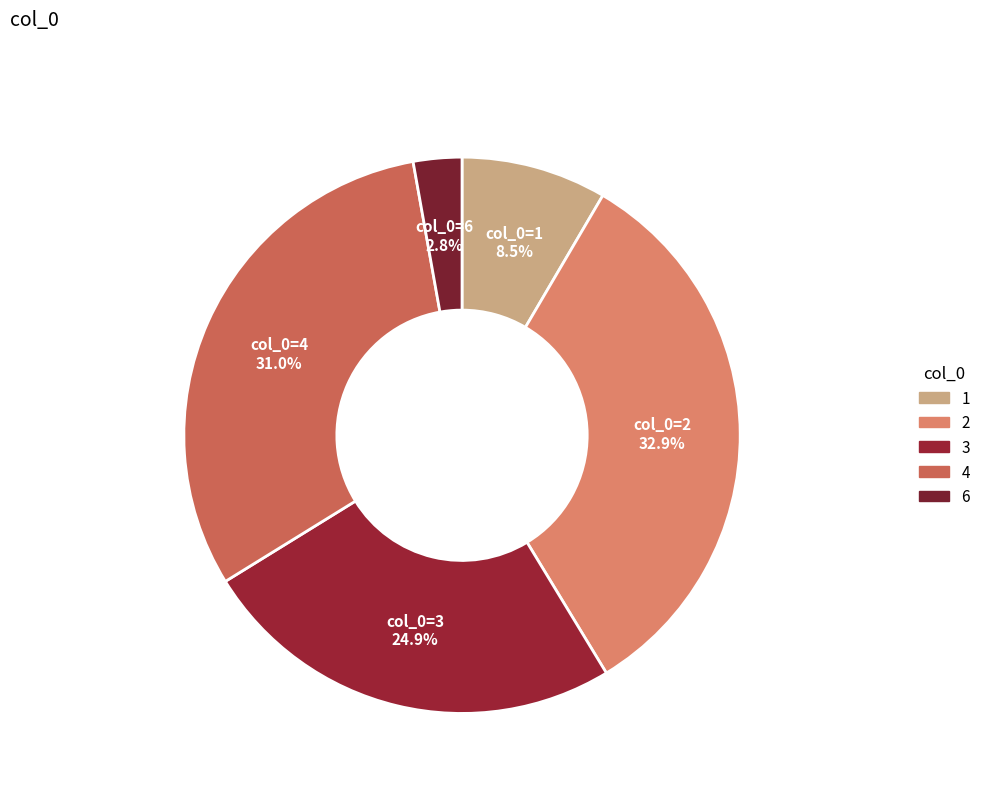

To the nearest percent, what portion does 4 represent?

31%